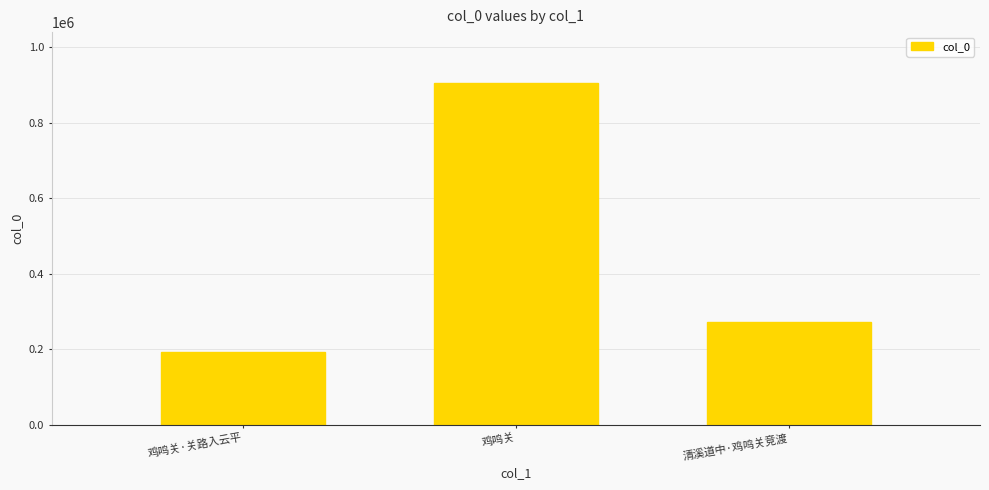

What is the difference between the maximum and minimum values?

711816